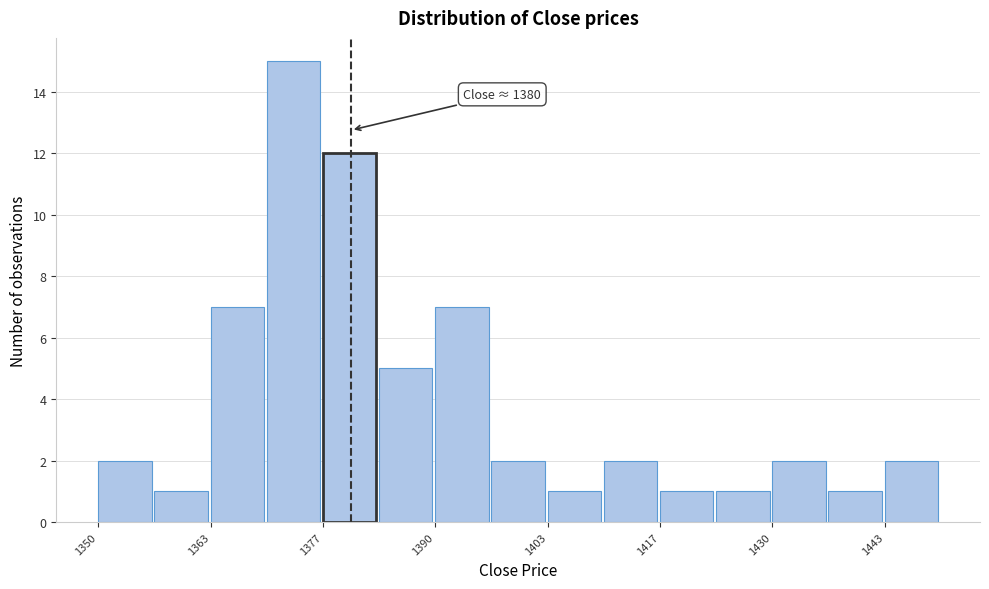

Around what value on the x-axis is the tallest bar? Give the approximate position of its centre, as read against the axis.

1374